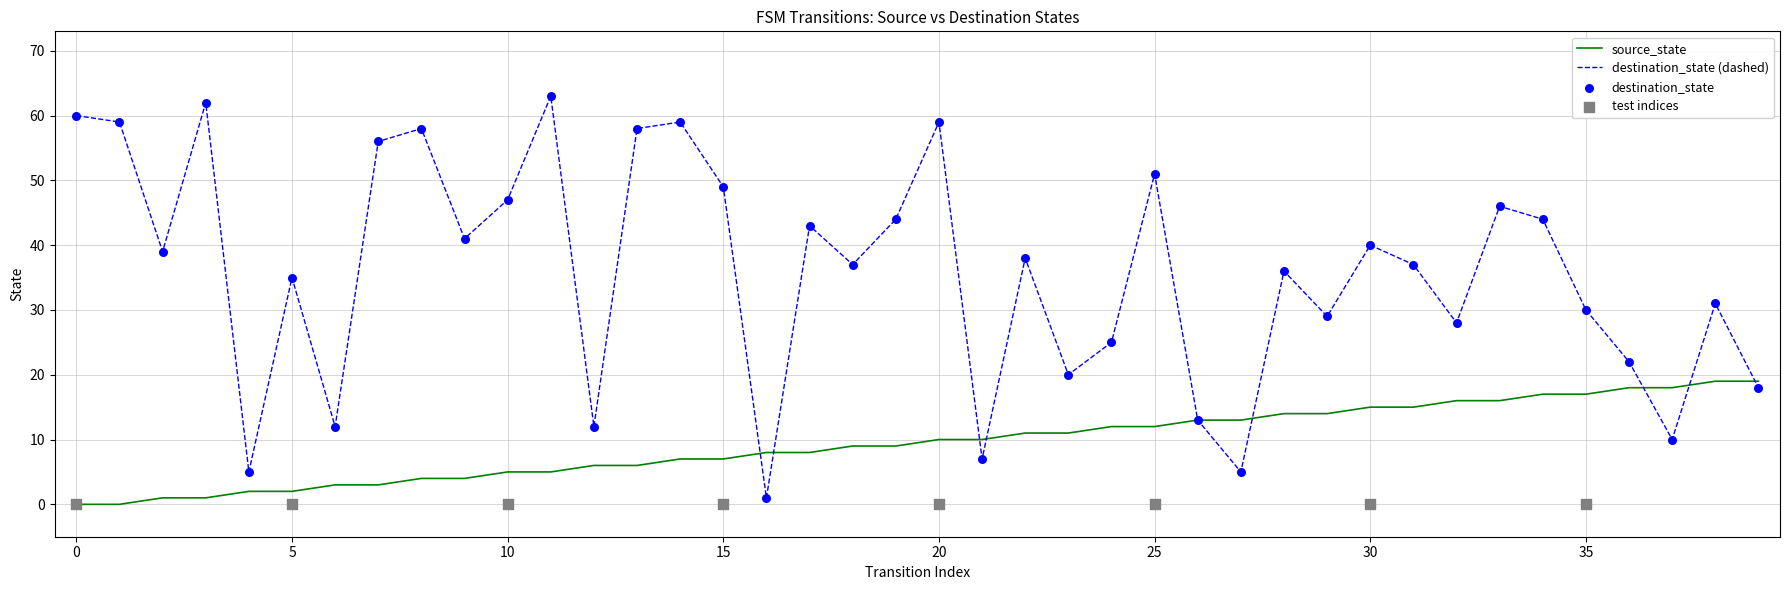

At which category is the sum across all series the highest?

20